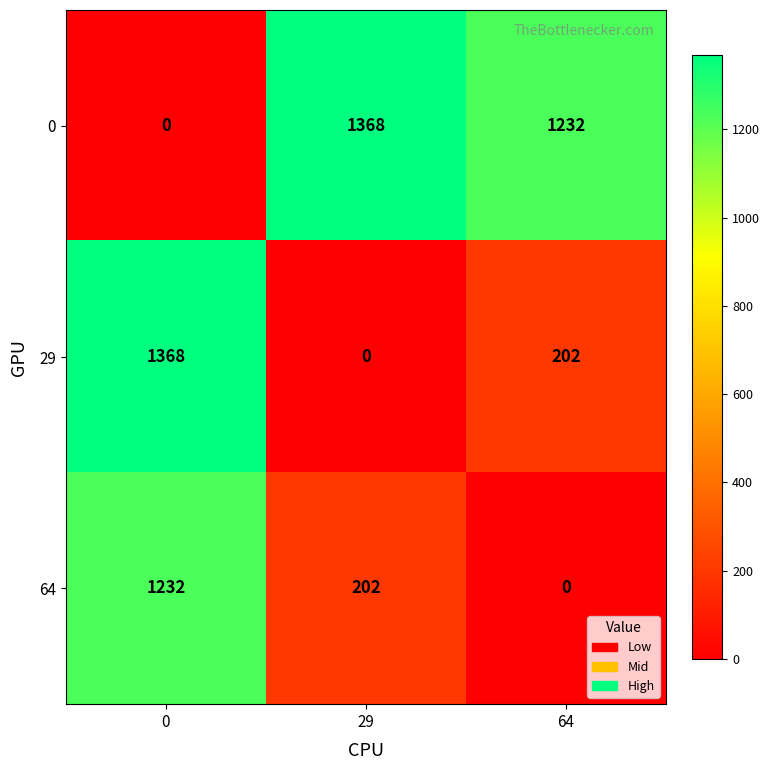

What is the sum of the 29 values at 29 and 0?

1368